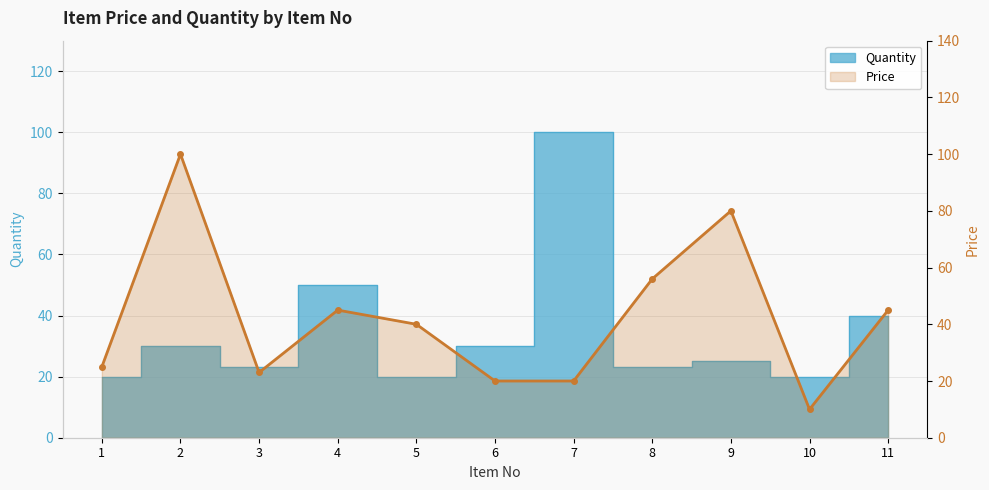

True or false: there are more than 0 points higher than both neighbors.

True